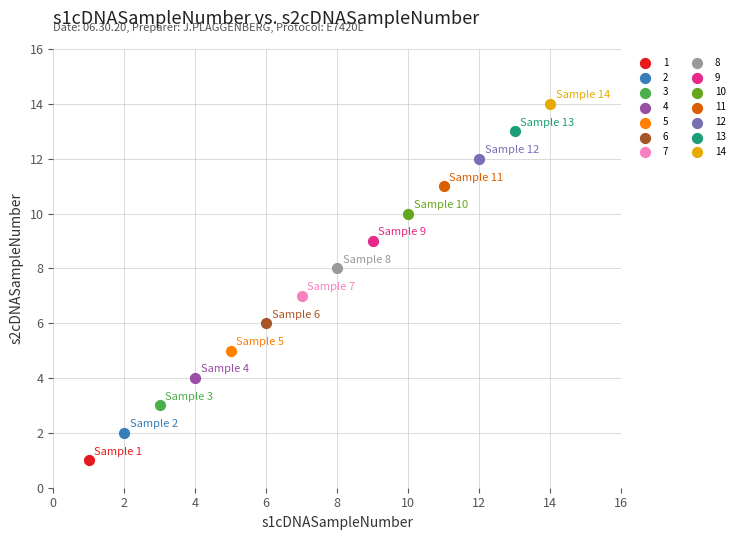

What are all the series names shown in the legend?

1, 2, 3, 4, 5, 6, 7, 8, 9, 10, 11, 12, 13, 14